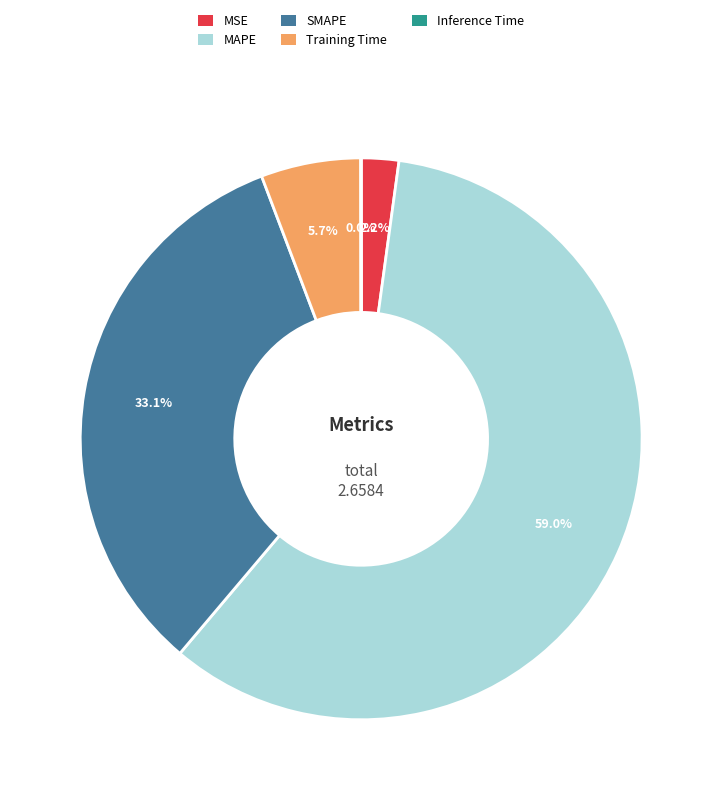

To the nearest percent, what portion does Training Time represent?

6%